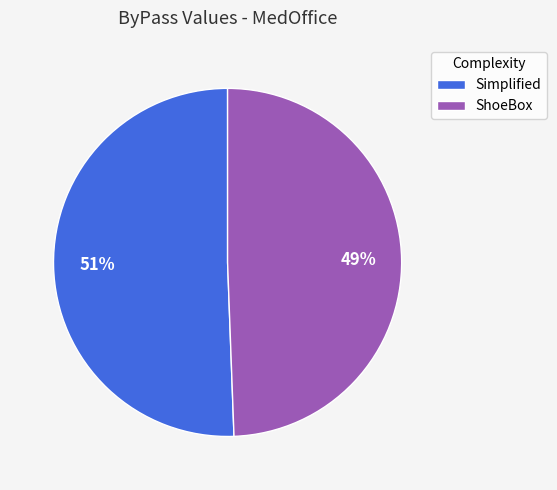

Which category has the biggest portion of the pie?

Simplified